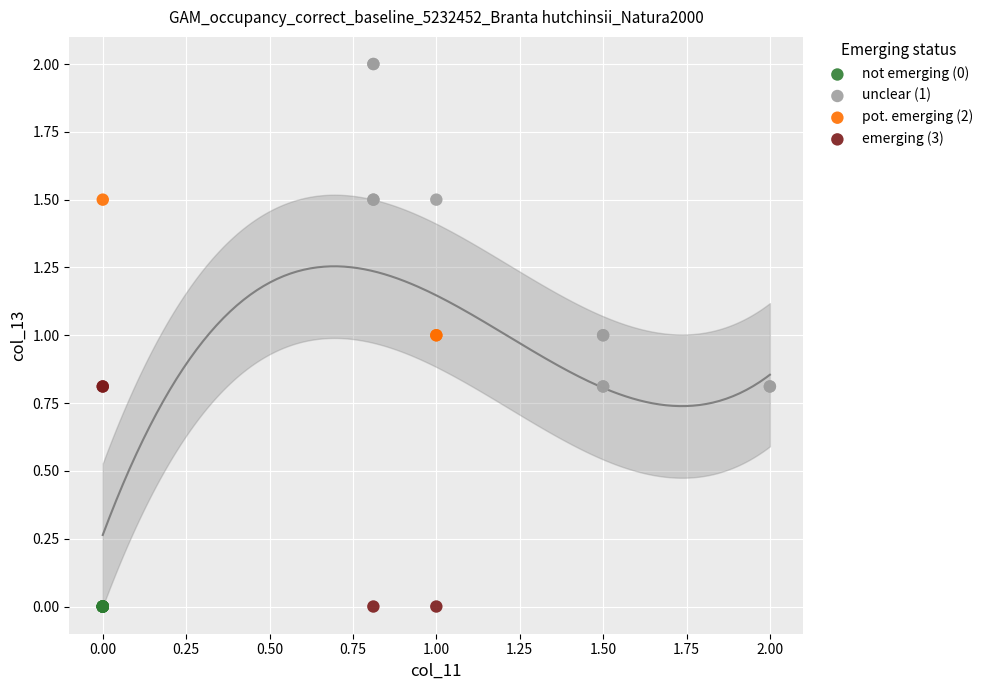

Which series contains the highest Y value?

unclear (1)